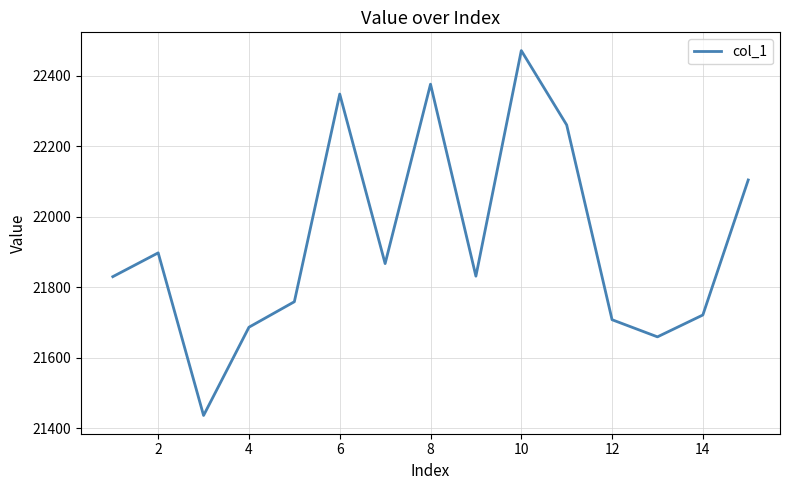

What is the smallest value displayed?

21435.7